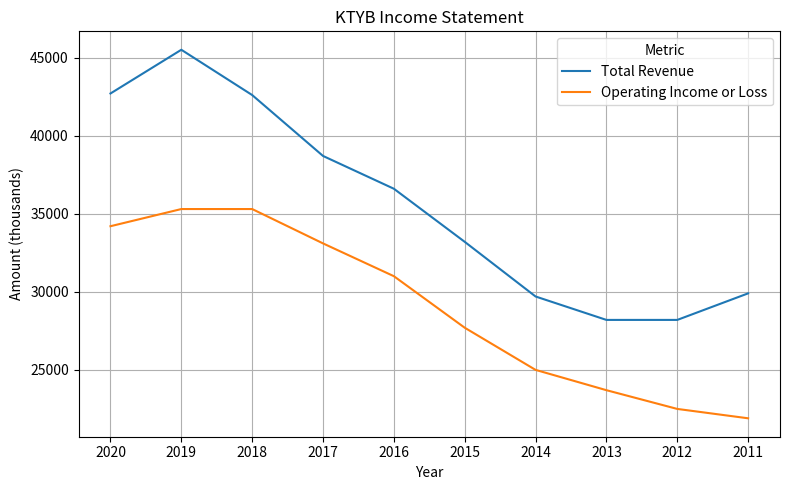

Rank the series at 2017 from lowest to highest value.

Operating Income or Loss, Total Revenue